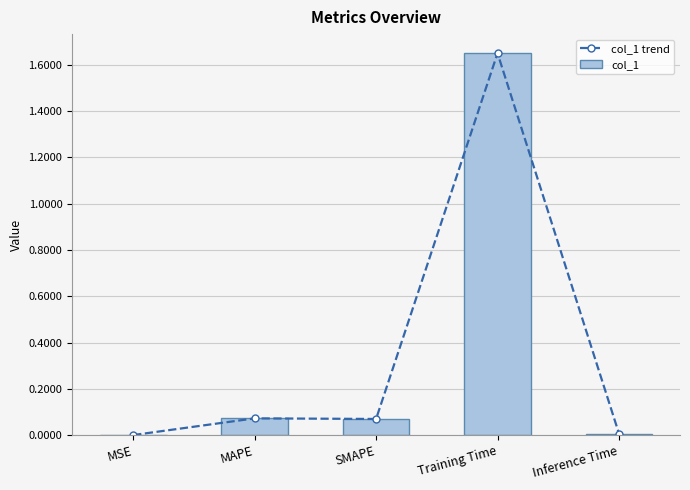

Count the number of data series in this chart.

2